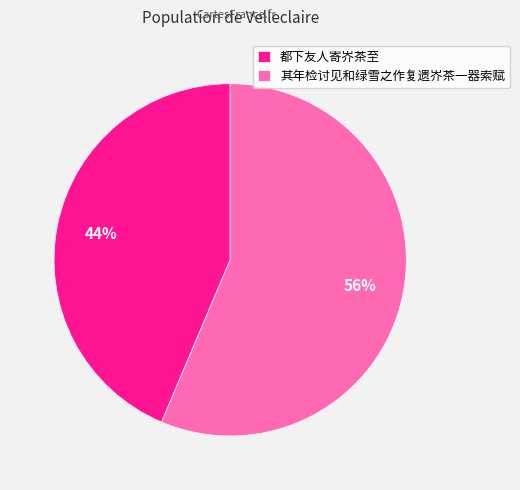

Do 都下友人寄岕茶至 and 其年检讨见和绿雪之作复遗岕茶一器索赋 together represent more than half of the pie?

Yes